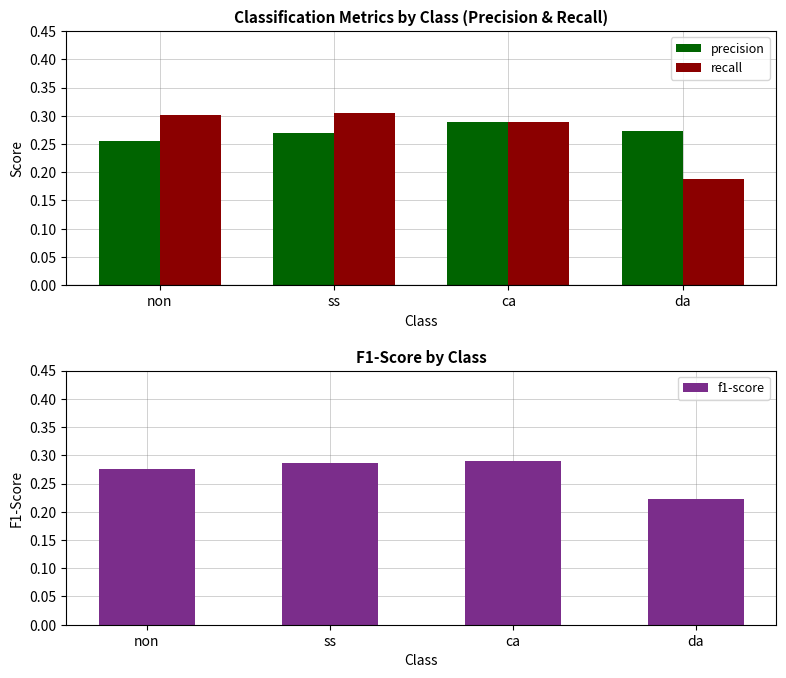

Reading left to right, what are all the values shown in this chart?

precision: non=0.3	ss=0.3	ca=0.3	da=0.3
recall: non=0.3	ss=0.3	ca=0.3	da=0.2
f1-score: non=0.3	ss=0.3	ca=0.3	da=0.2